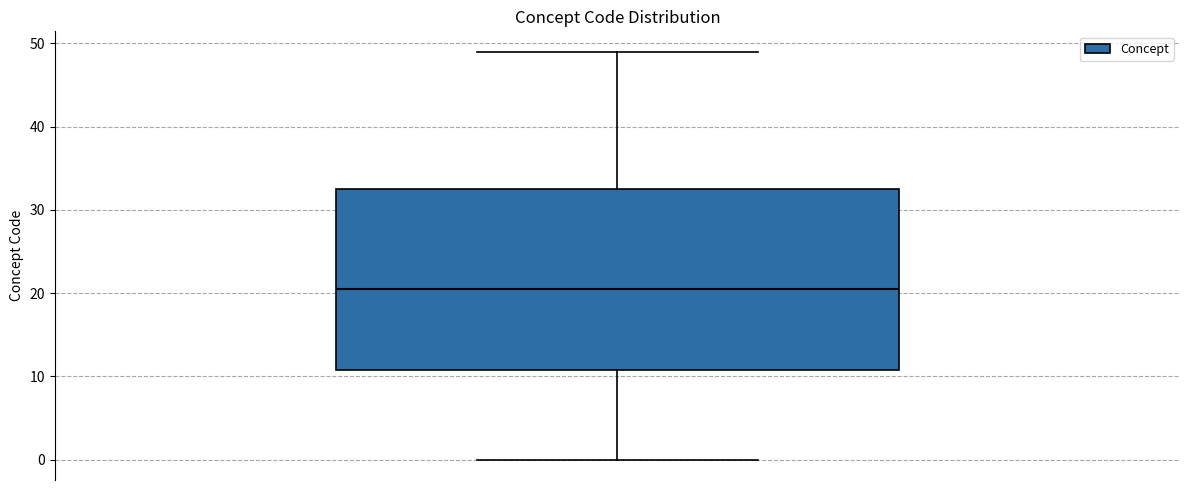

Transcribe this box plot: give where the median line is, the range the box spans, and where the two whiskers end, as read against the y-axis. The values are not printed on the chart, so give them approximately, as read against the axis.

median 21, box 11 to 33, whiskers 0 to 49